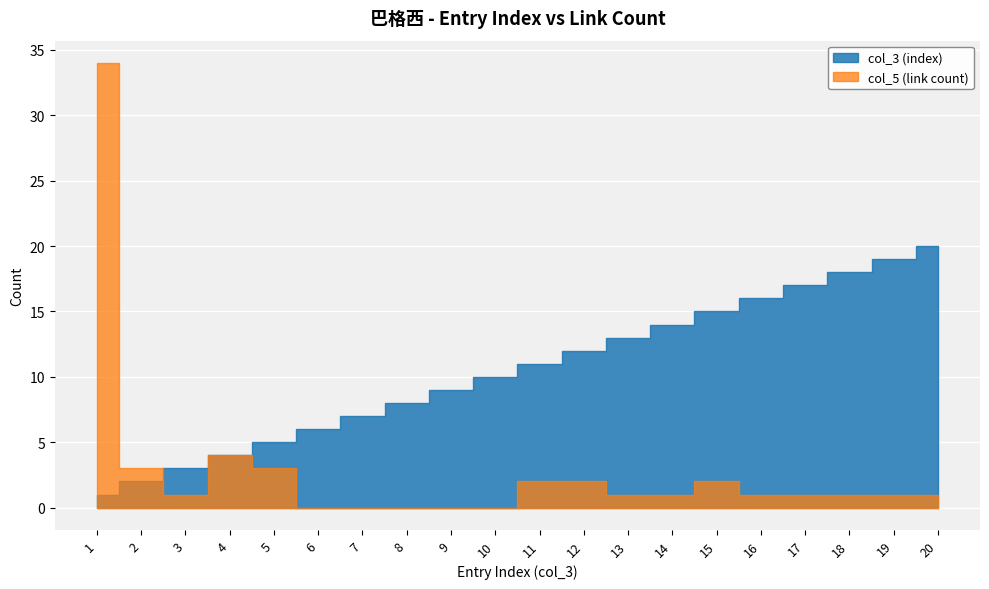

What is the difference between the second highest and second lowest values in the col_5 (link count) series?

4